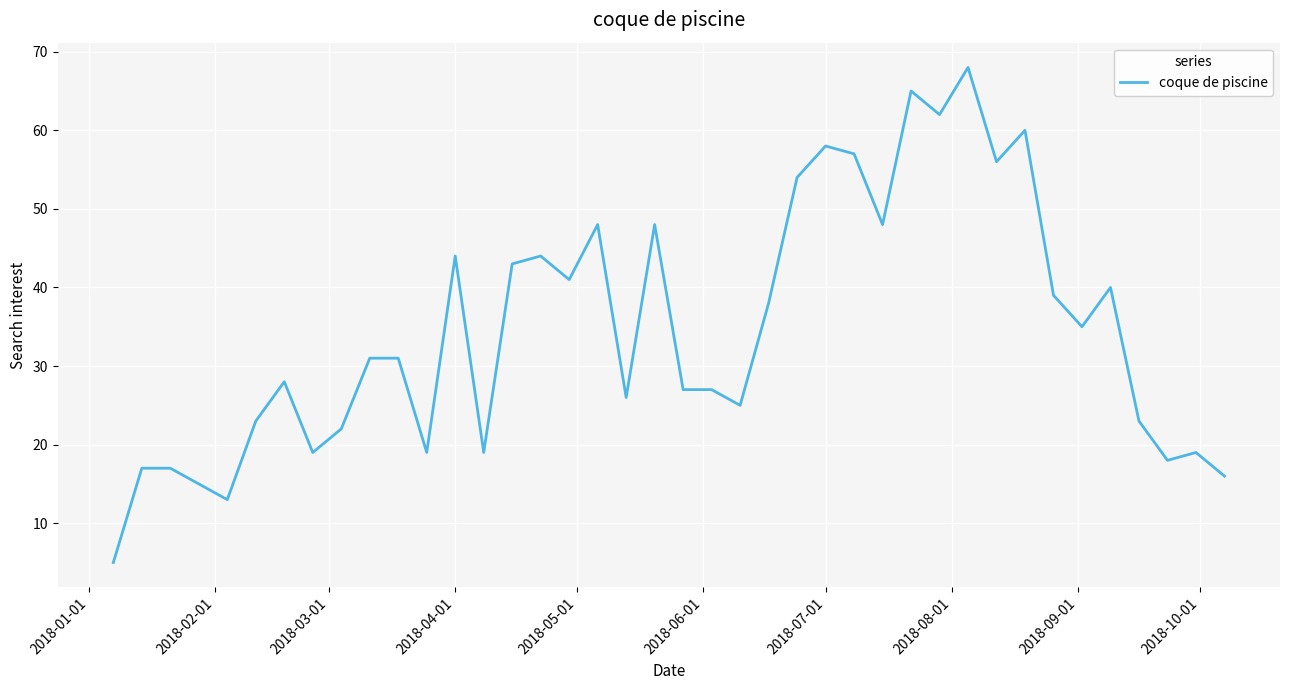

What is the sum of all values?

1388